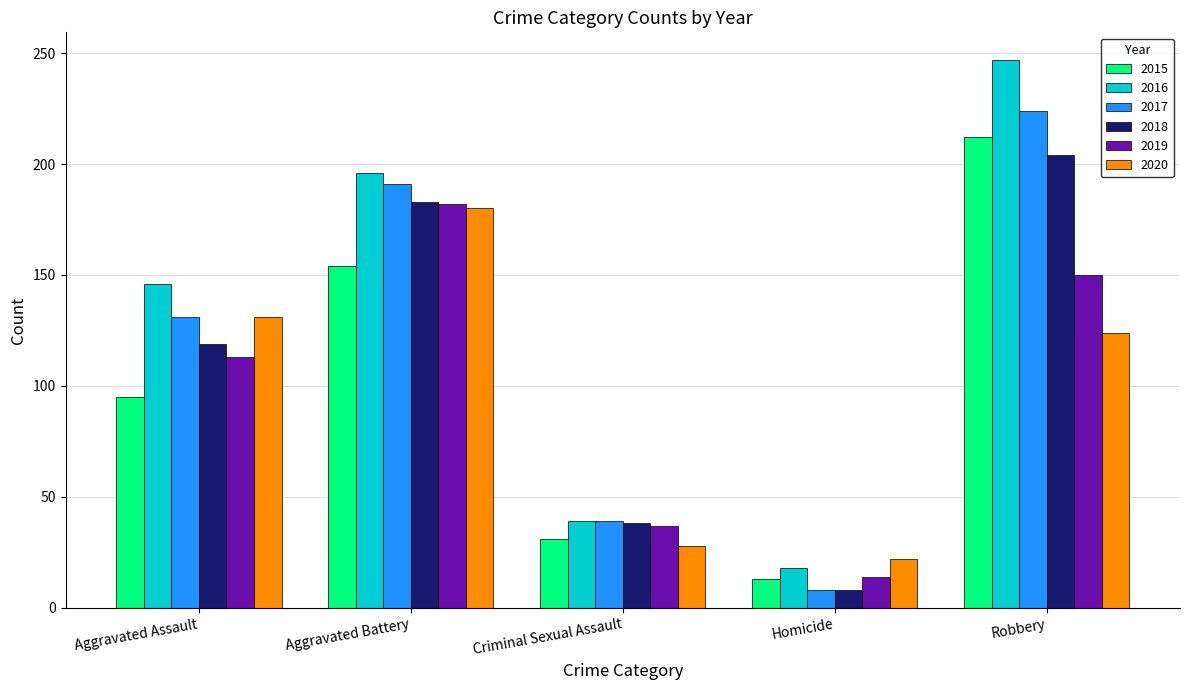

Which series has the widest spread of values?

2016